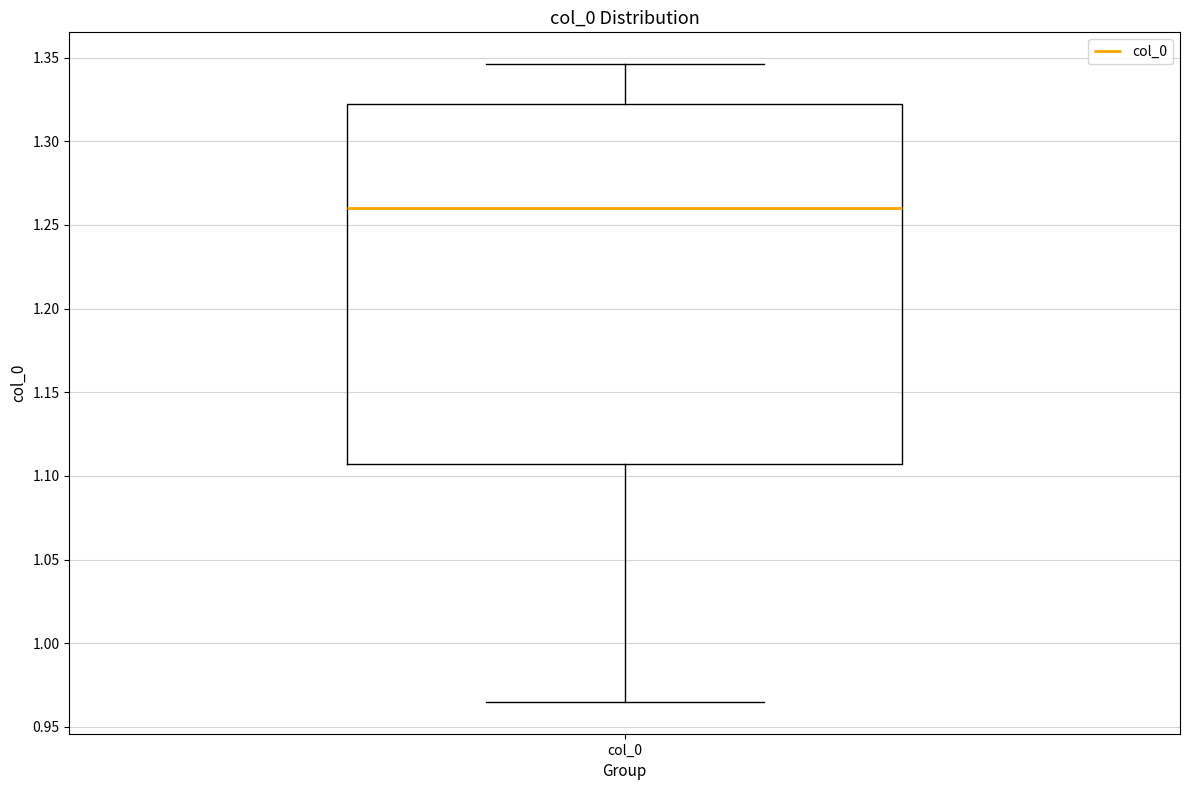

Where does the lower whisker of the box for col_0 end on the y-axis? The values are not printed on the chart, so give them approximately, as read against the axis.

0.965